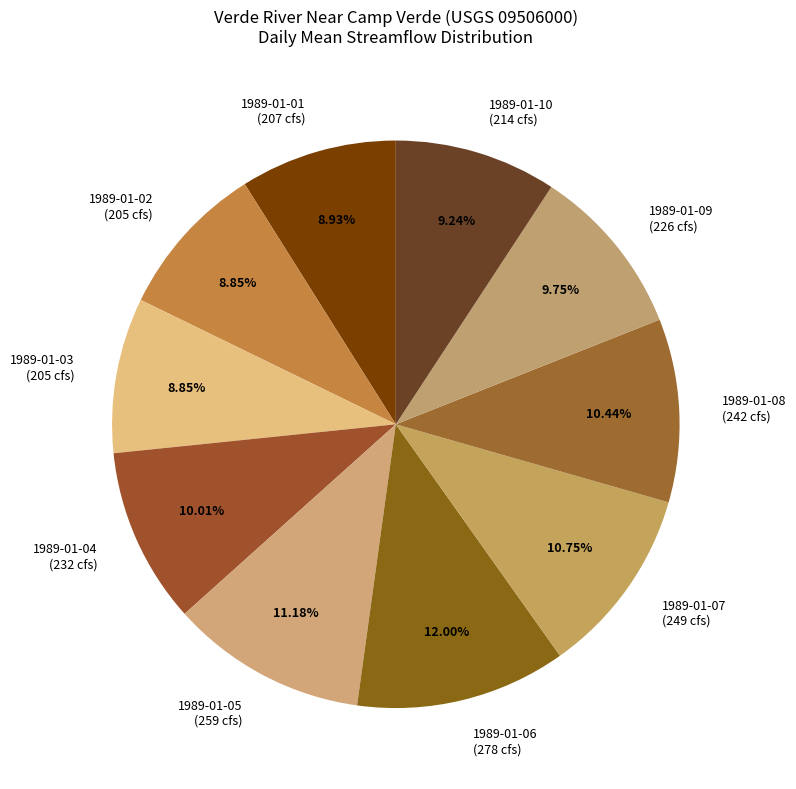

Does any single category account for the majority?

No